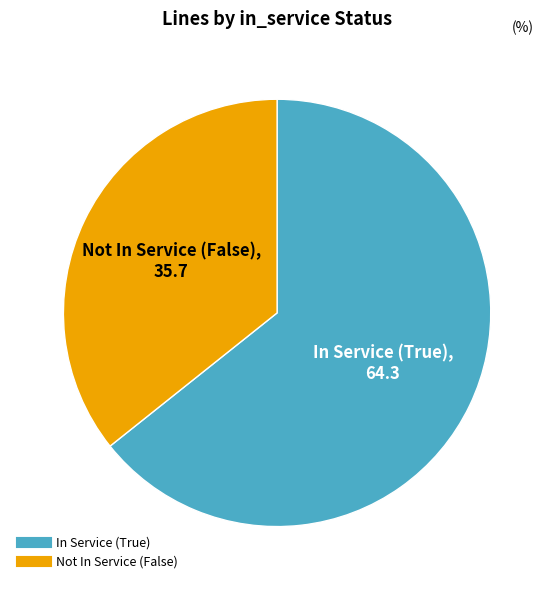

Is there a majority slice in this chart?

Yes